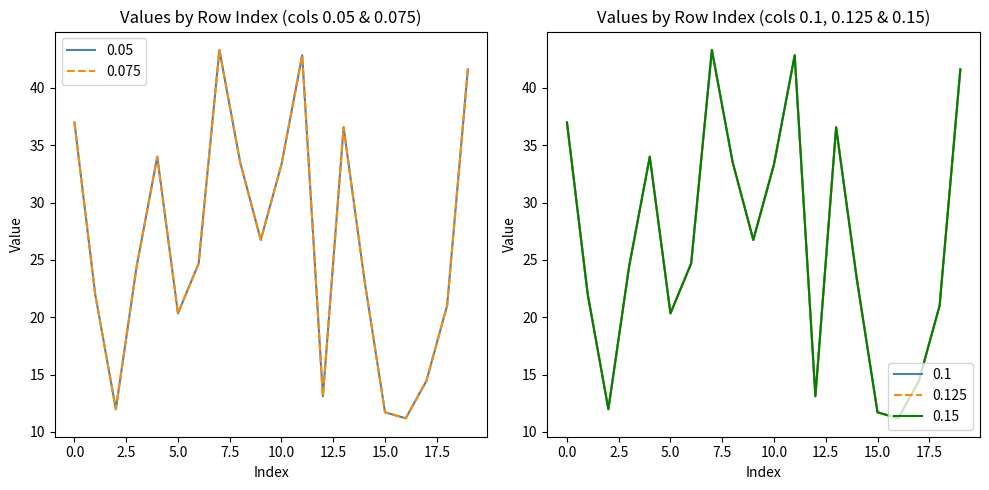

What is the value of the 0.1 point at the 19th from the left?

21.0